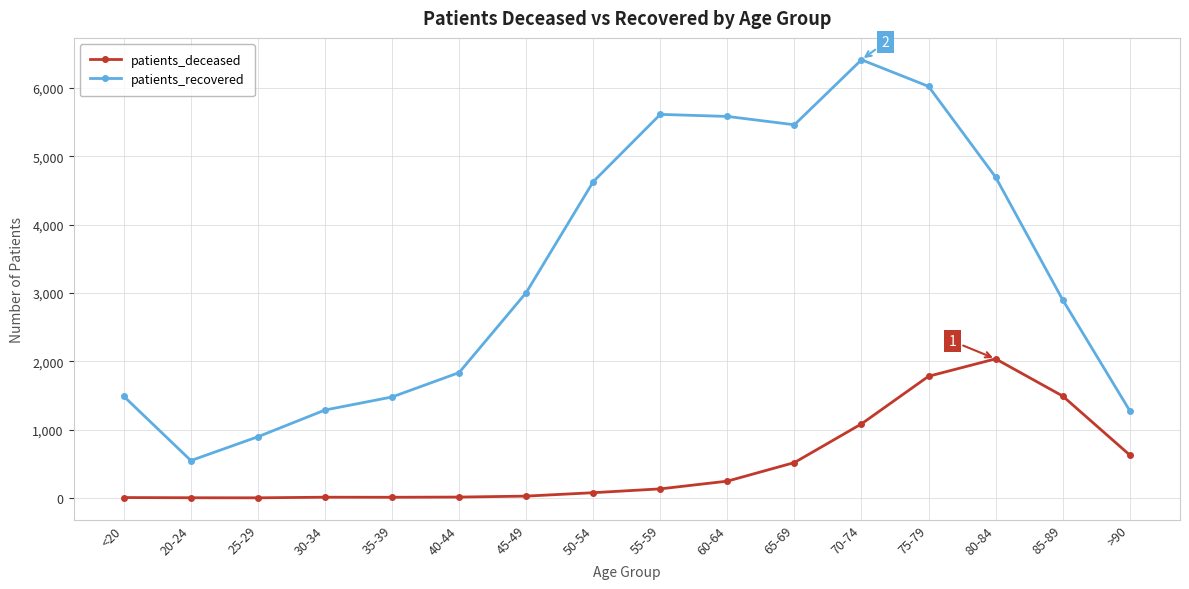

What are all the series names shown in the legend?

patients_deceased, patients_recovered